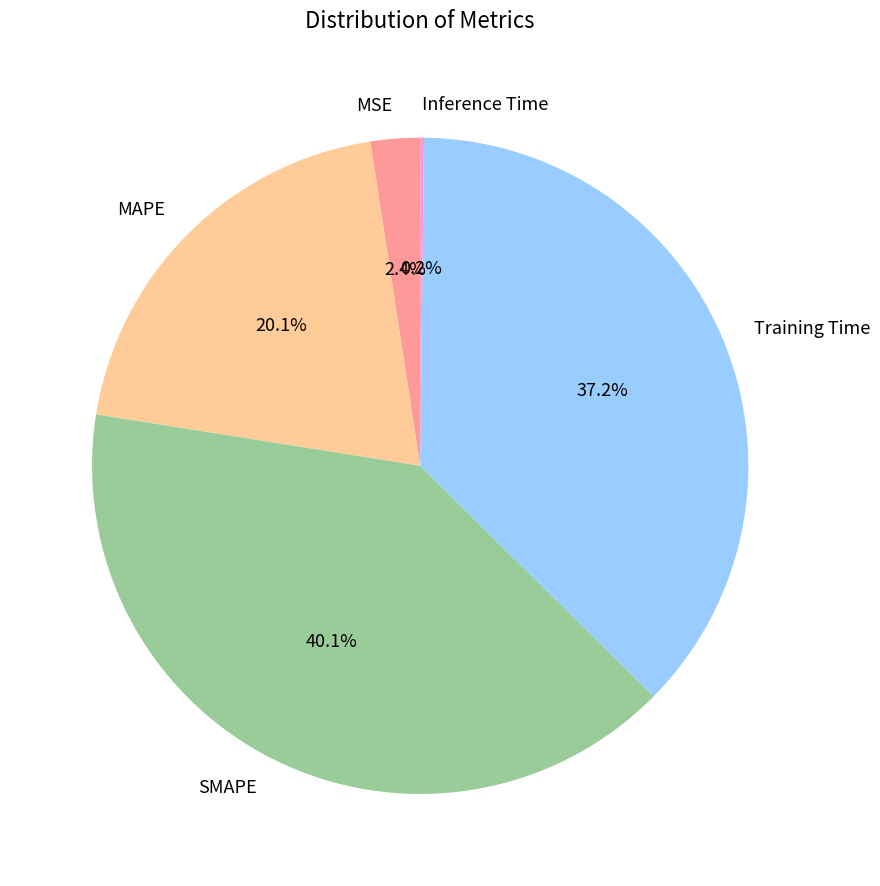

Which slice is the largest?

SMAPE